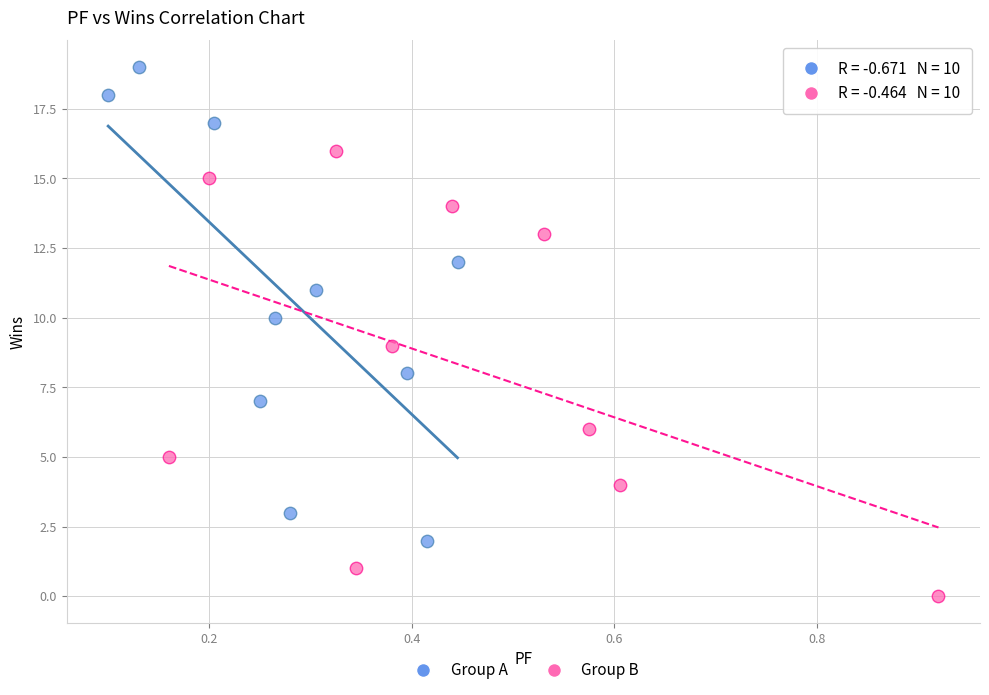

Which series has the largest Y range (max minus min)?

Group A